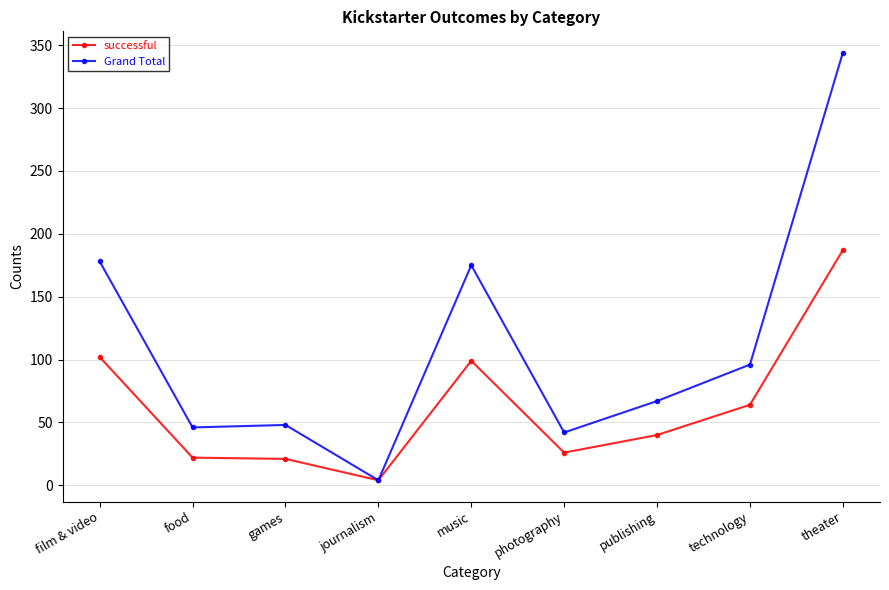

What is the difference between the second highest and minimum values in the Grand Total series?

174